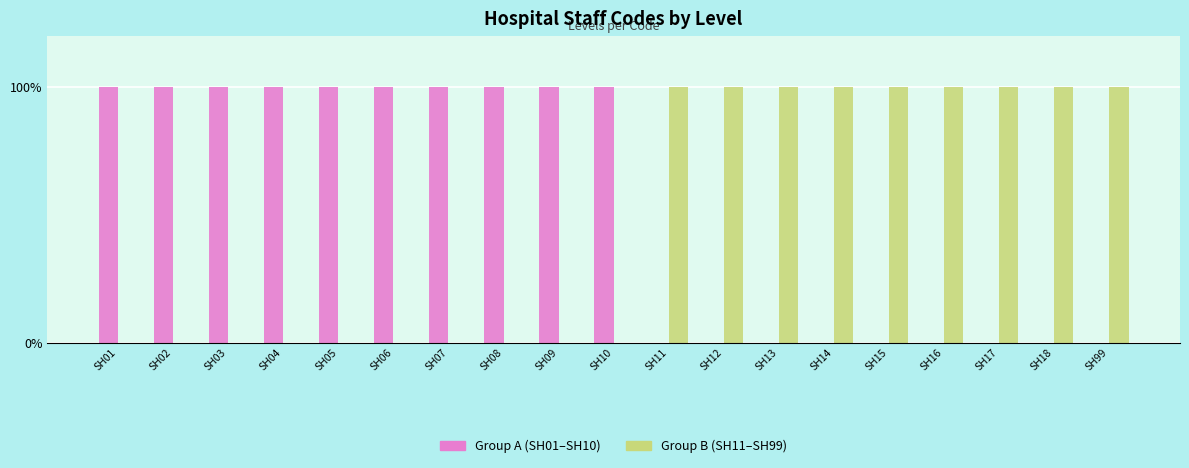

What is the total value across all series at SH17?

1